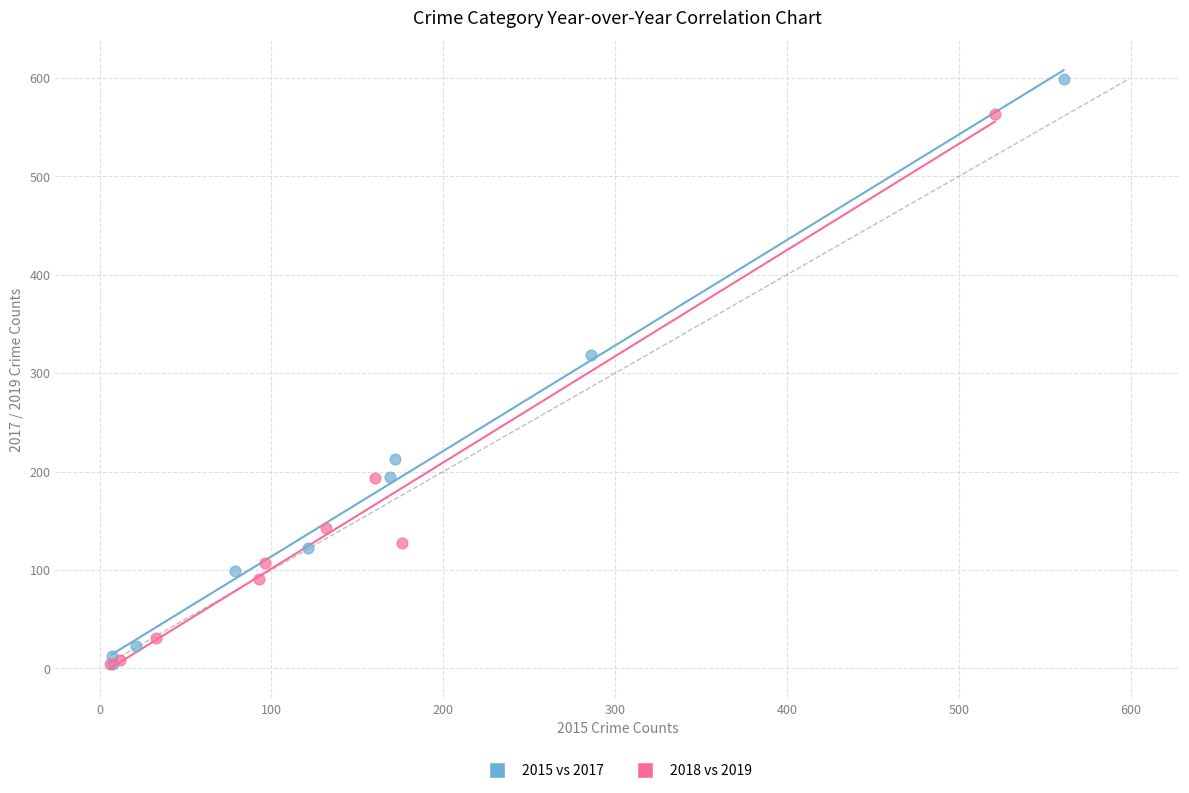

Which series contains the highest Y value?

2015 vs 2017